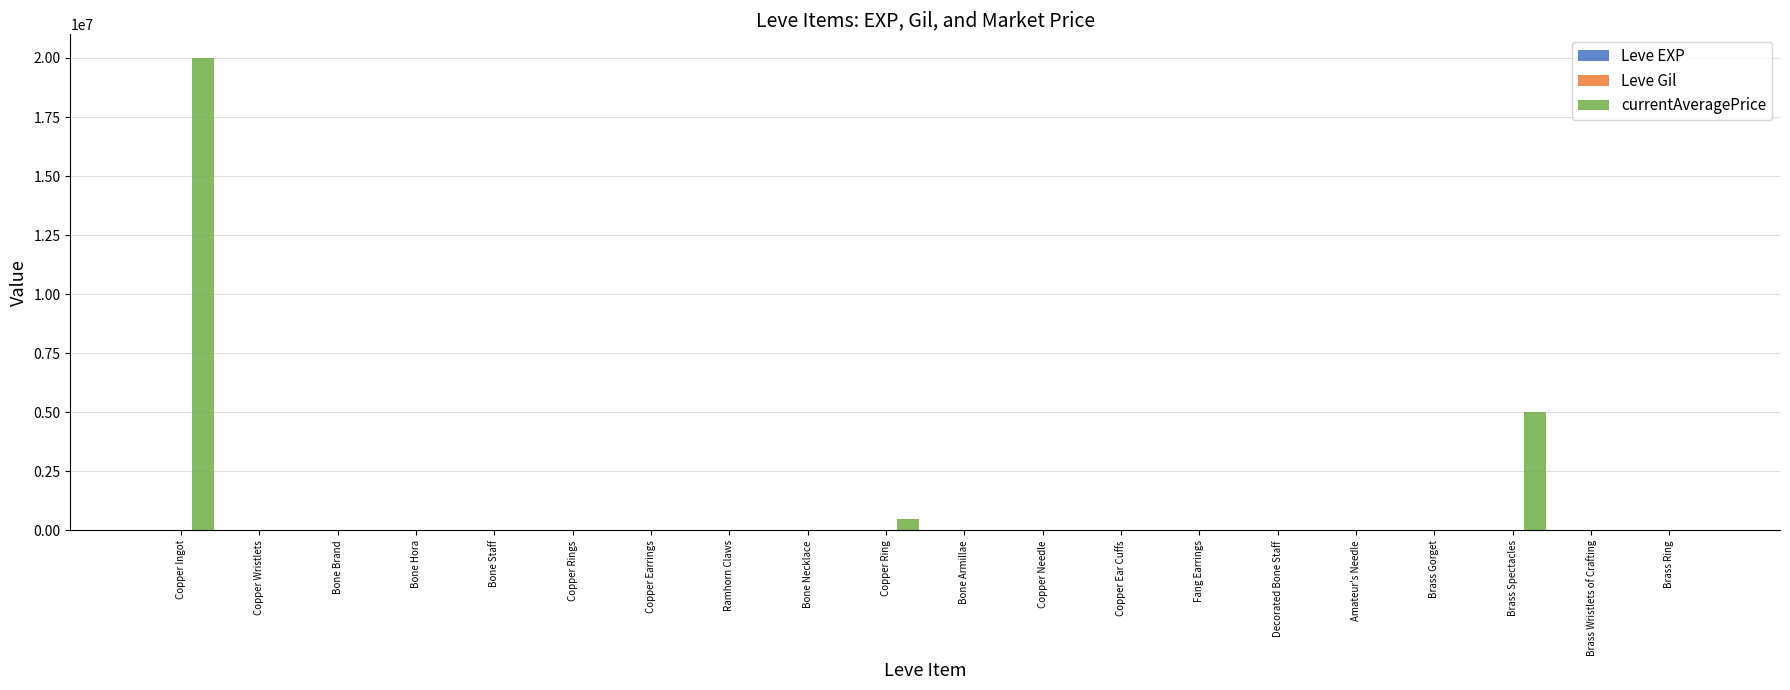

What is the spread (max minus min) of values at Copper Wristlets?

10678